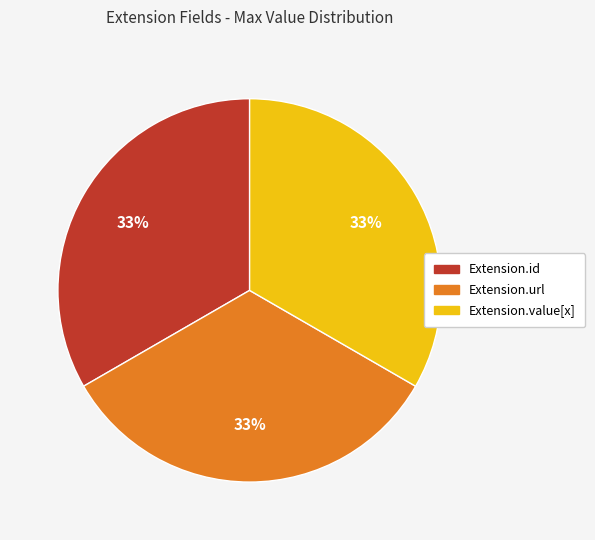

How many segments does this pie chart have?

3